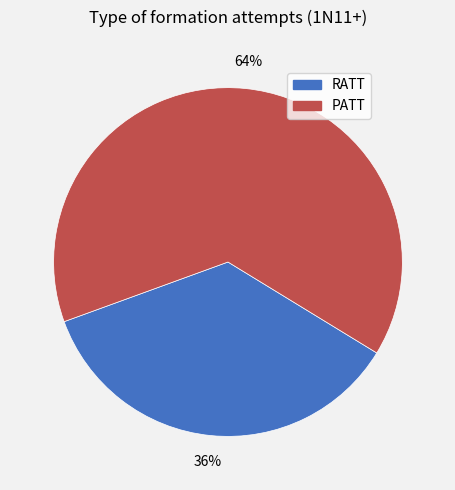

To the nearest percent, what portion does PATT represent?

64%